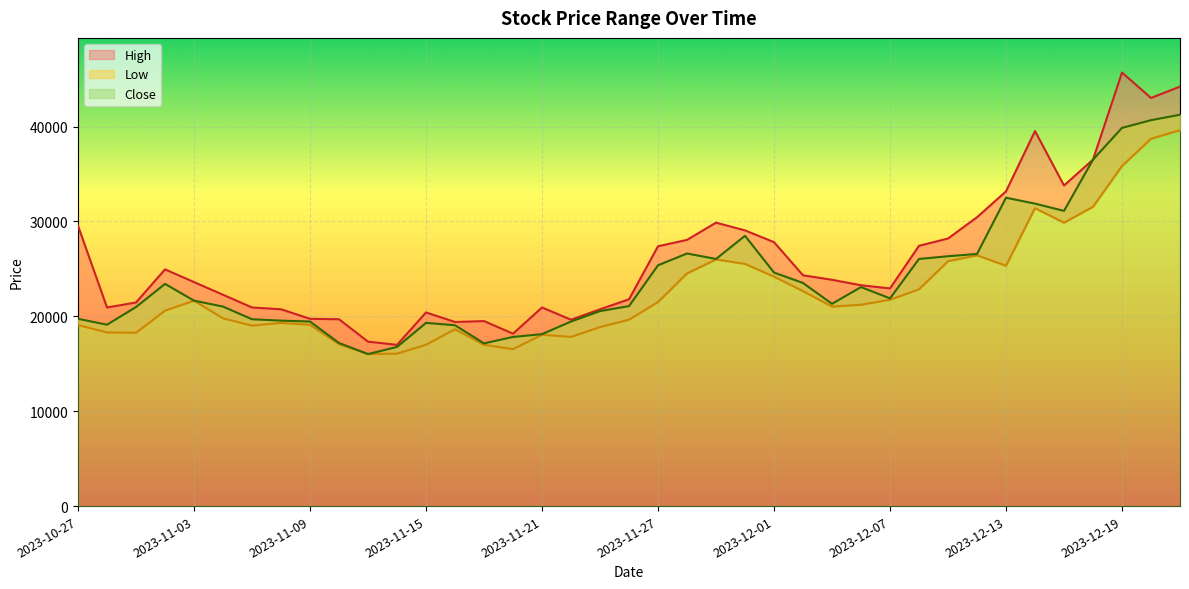

Reading left to right, extract all data points from this chart.

High: 2023-10-27=29541	2023-10-30=20937	2023-10-31=21463	2023-11-02=24952	2023-11-03=23613	2023-11-06=22275	2023-11-07=20936	2023-11-08=20746	2023-11-09=19741	2023-11-10=19694	2023-11-13=17332	2023-11-14=16997	2023-11-15=20411	2023-11-16=19407	2023-11-17=19502	2023-11-20=18174	2023-11-21=20937	2023-11-22=19646	2023-11-23=20746	2023-11-24=21798	2023-11-27=27390	2023-11-28=28060	2023-11-29=29876	2023-11-30=29063	2023-12-01=27820	2023-12-04=24331	2023-12-05=23853	2023-12-06=23280	2023-12-07=22944	2023-12-08=27438	2023-12-11=28203	2023-12-12=30449	2023-12-13=33175	2023-12-14=39532	2023-12-15=33795	2023-12-18=36521	2023-12-19=45698	2023-12-20=43022	2023-12-21=44217
Low: 2023-10-27=19082	2023-10-30=18308	2023-10-31=18269	2023-11-02=20602	2023-11-03=21654	2023-11-06=19790	2023-11-07=19024	2023-11-08=19311	2023-11-09=19110	2023-11-10=17065	2023-11-13=16023	2023-11-14=16070	2023-11-15=17007	2023-11-16=18642	2023-11-17=16998	2023-11-20=16548	2023-11-21=18060	2023-11-22=17839	2023-11-23=18872	2023-11-24=19646	2023-11-27=21511	2023-11-28=24522	2023-11-29=26004	2023-11-30=25526	2023-12-01=24187	2023-12-04=22658	2023-12-05=21033	2023-12-06=21224	2023-12-07=21749	2023-12-08=22849	2023-12-11=25813	2023-12-12=26434	2023-12-13=25335	2023-12-14=31405	2023-12-15=29876	2023-12-18=31549	2023-12-19=35851	2023-12-20=38720	2023-12-21=39628
Close: 2023-10-27=19742	2023-10-30=19121	2023-10-31=20985	2023-11-02=23423	2023-11-03=21654	2023-11-06=21033	2023-11-07=19694	2023-11-08=19551	2023-11-09=19455	2023-11-10=17190	2023-11-13=16023	2023-11-14=16778	2023-11-15=19312	2023-11-16=19063	2023-11-17=17151	2023-11-20=17830	2023-11-21=18127	2023-11-22=19455	2023-11-23=20555	2023-11-24=21081	2023-11-27=25383	2023-11-28=26626	2023-11-29=26052	2023-11-30=28490	2023-12-01=24618	2023-12-04=23519	2023-12-05=21320	2023-12-06=23089	2023-12-07=21893	2023-12-08=26052	2023-12-11=26339	2023-12-12=26578	2023-12-13=32506	2023-12-14=31884	2023-12-15=31119	2023-12-18=36521	2023-12-19=39867	2023-12-20=40680	2023-12-21=41254